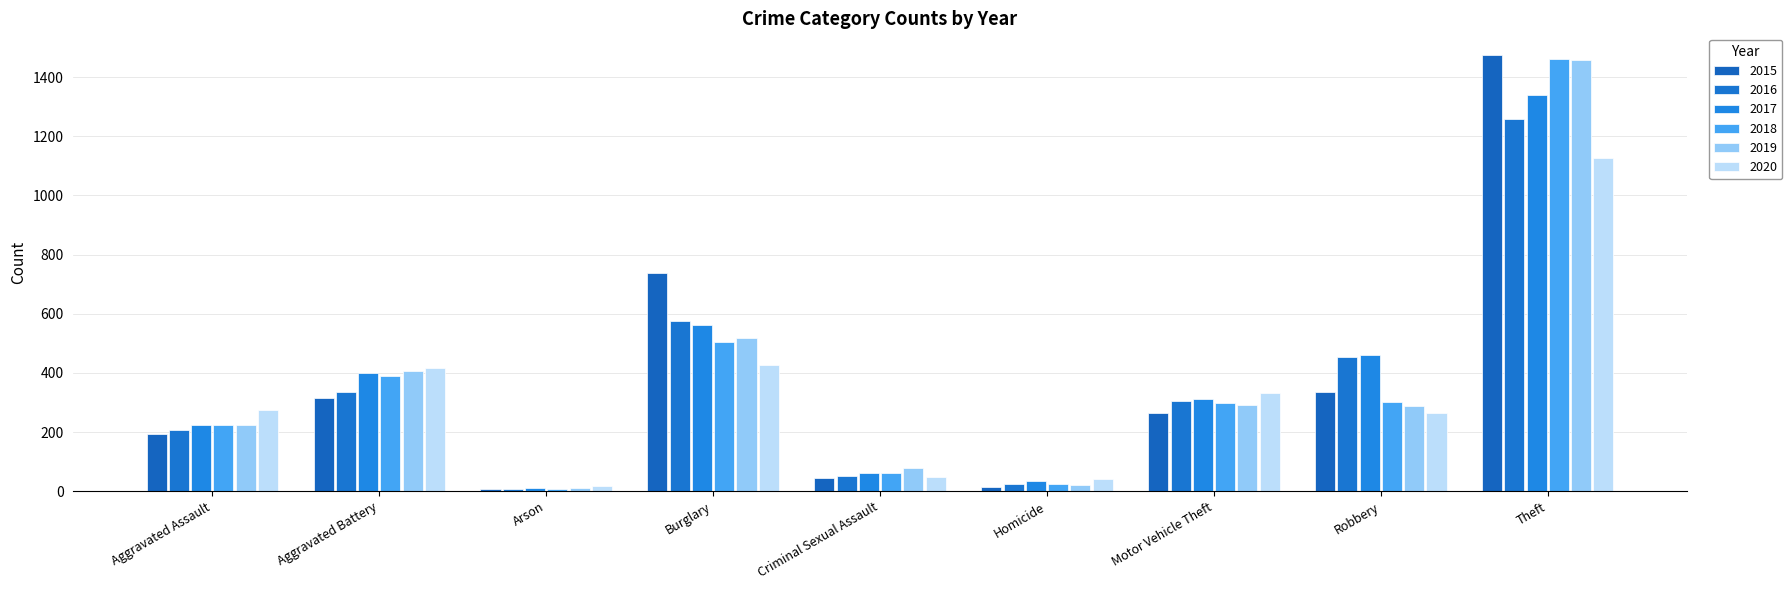

What is the sum of the 2018 values at Burglary and Aggravated Battery?

895